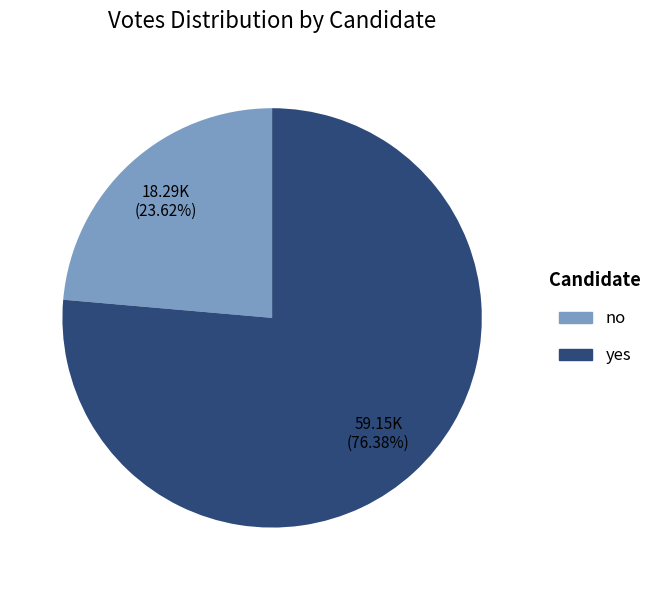

What is the largest slice in the pie chart?

yes